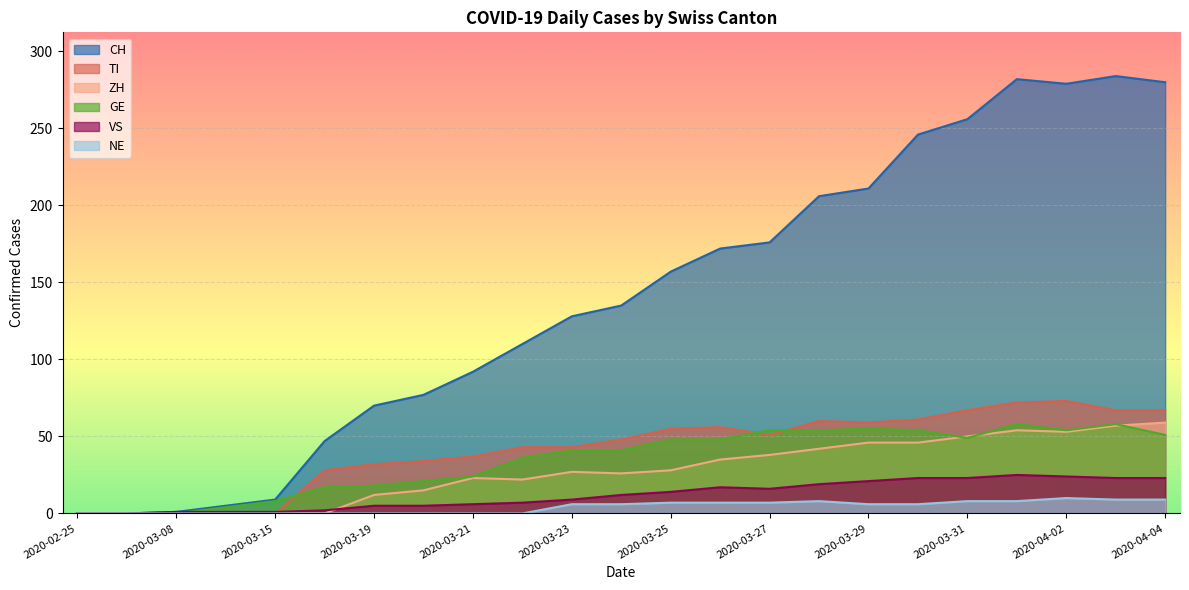

What is the difference between the TI values at 2020-03-25 and 2020-03-28?

5